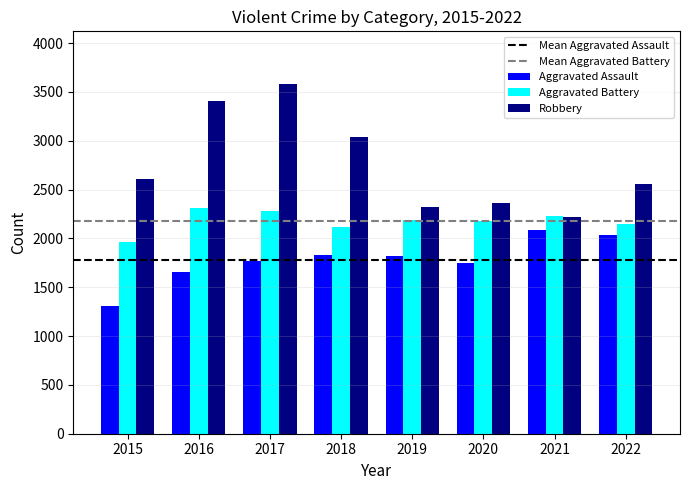

Which series has the largest range (max minus min)?

Robbery